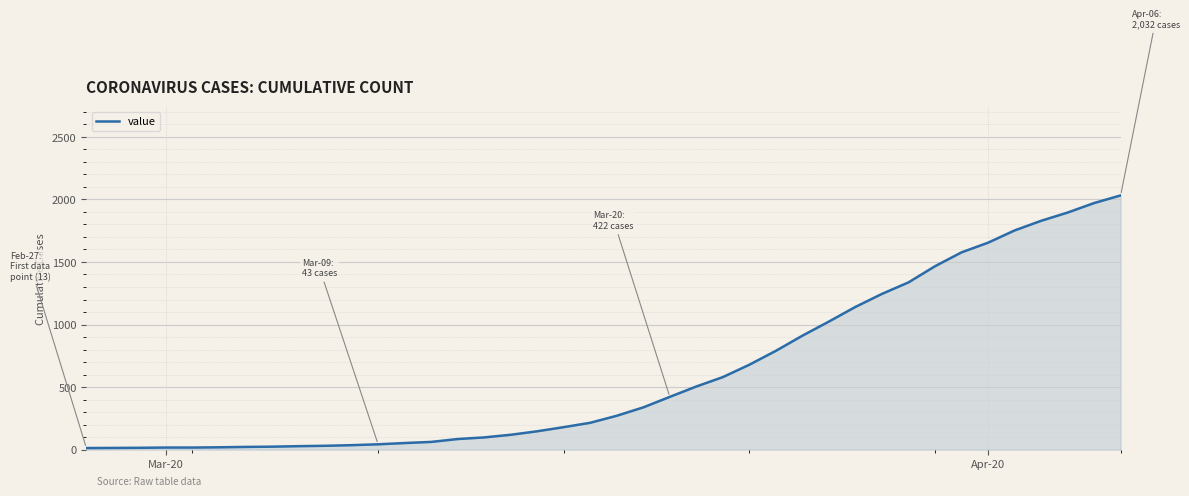

How many lines are shown in the chart?

1